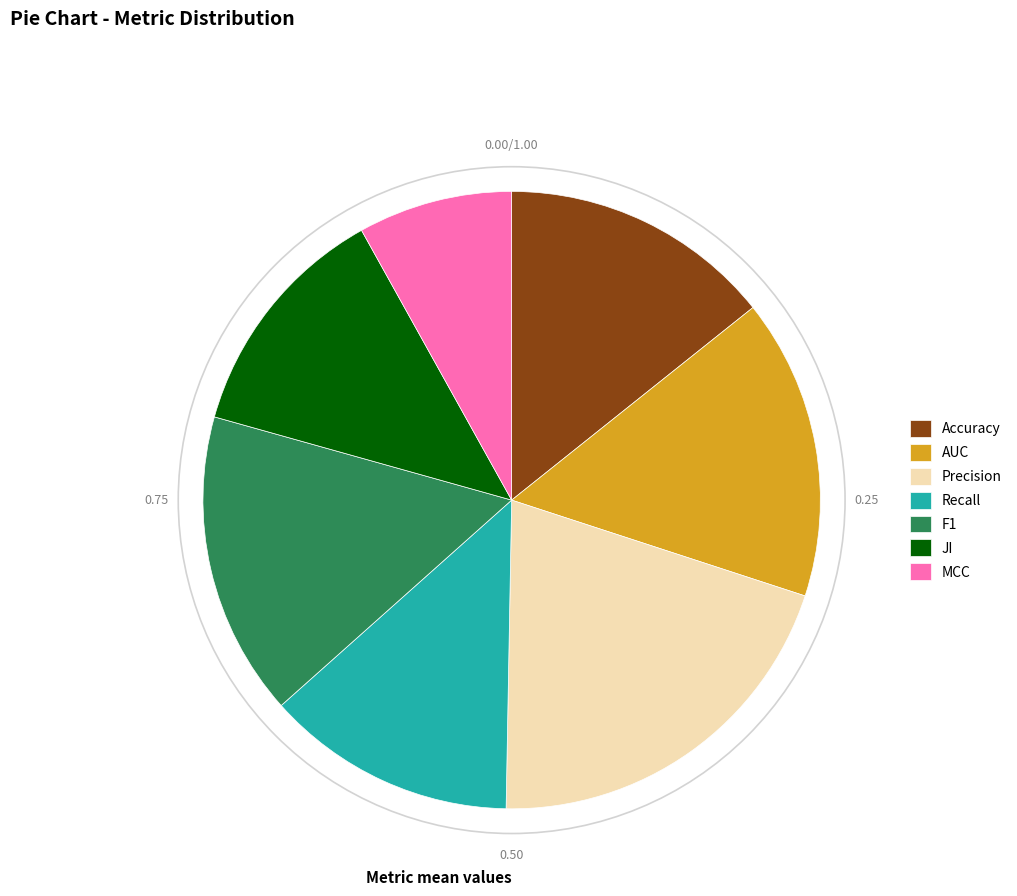

Which has a higher value, JI or F1?

F1